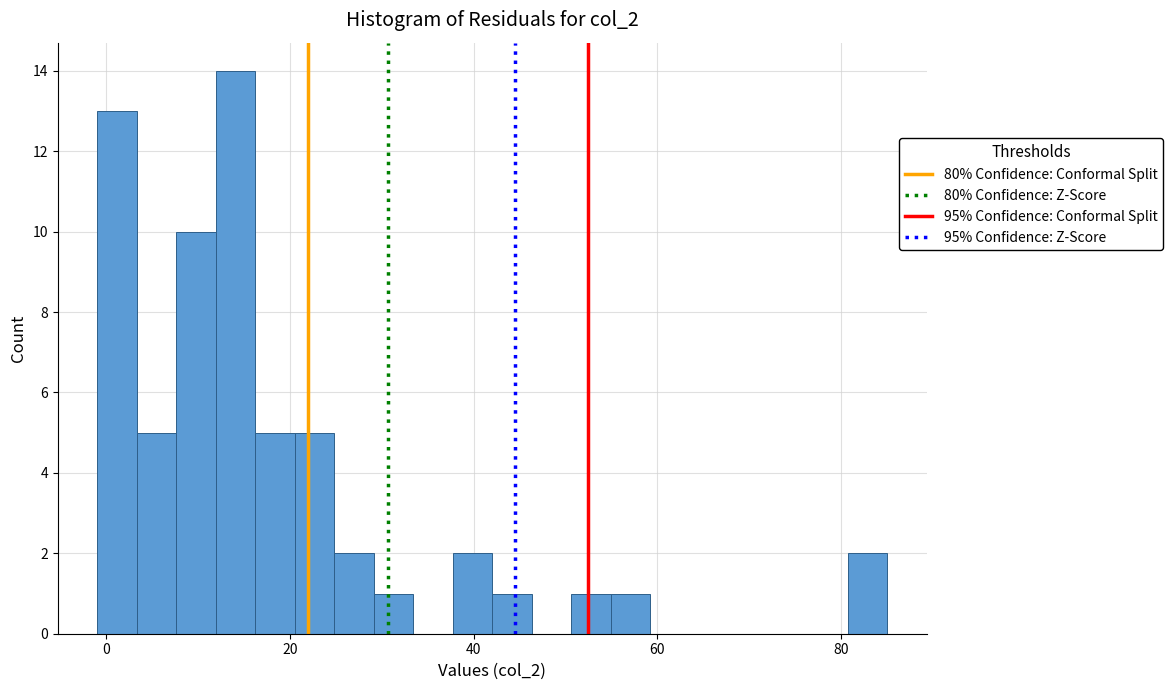

Around what value on the x-axis is the tallest bar? Give the approximate position of its centre, as read against the axis.

14